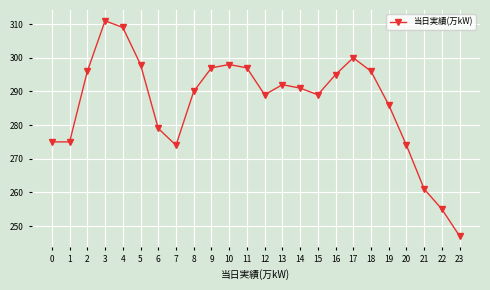

Where is the first local maximum?

3